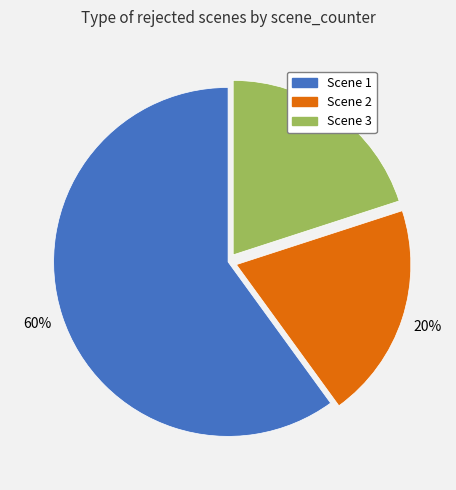

Do Scene 2 and Scene 1 together represent more than half of the pie?

Yes